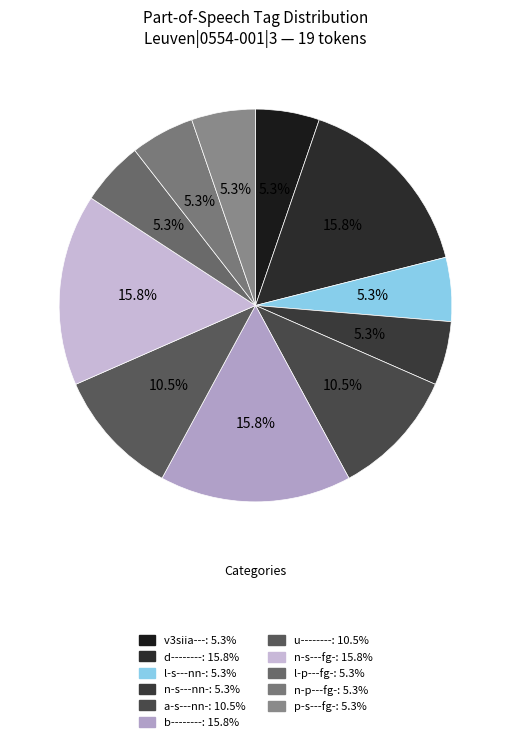

How many slices are in this pie chart?

11